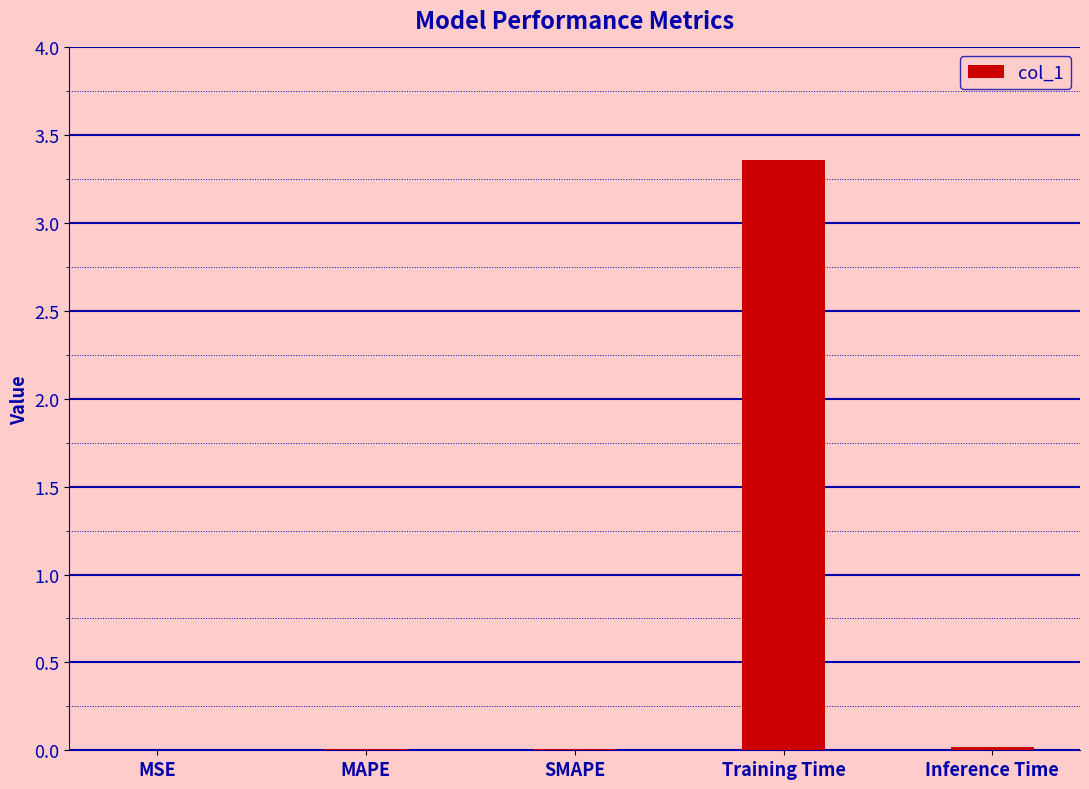

What is the average value?

0.7